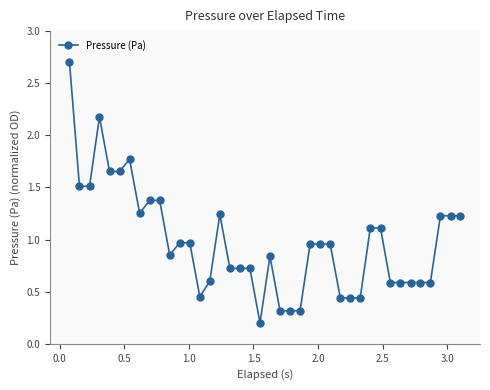

What is the maximum value shown in the chart?

2.7